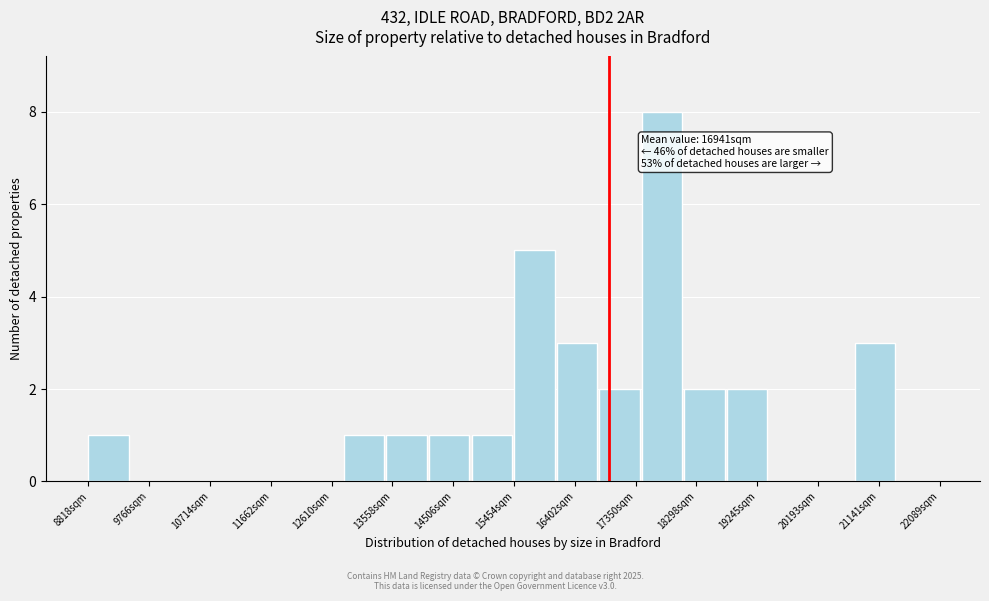

Over which range of the x-axis is the bar tallest?

17400 to 18100